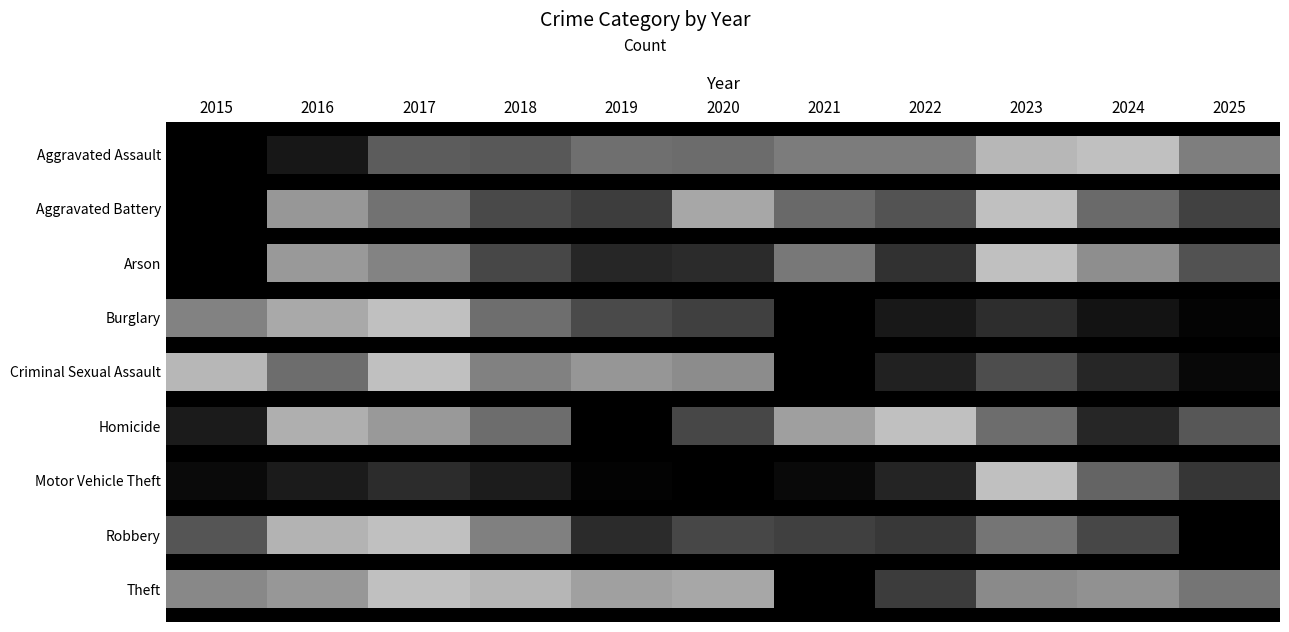

What is the difference between the highest and lowest values at 2015?

8